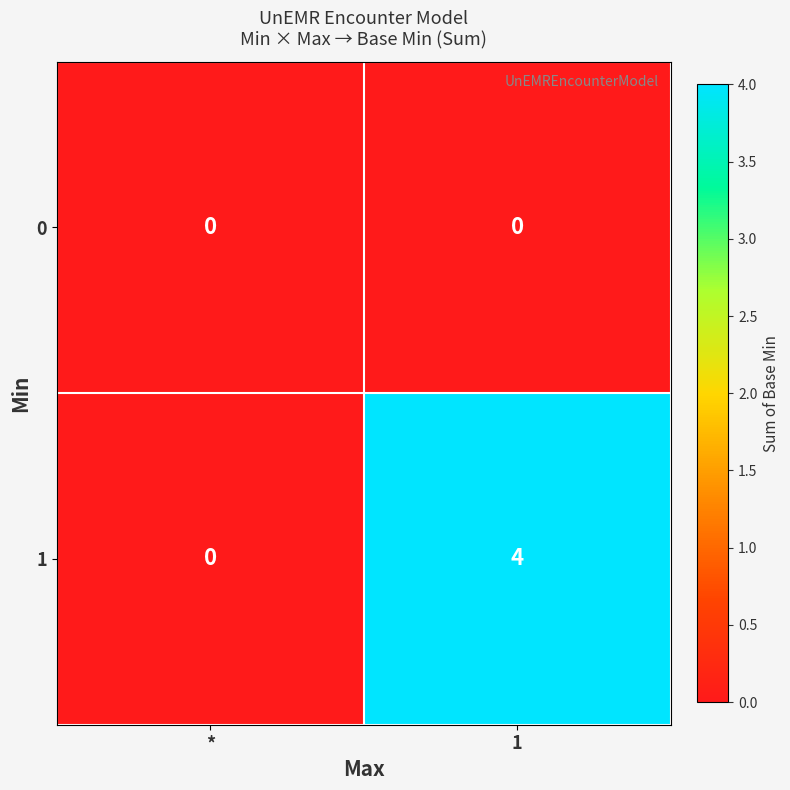

Rank the series by their maximum value, from lowest to highest.

0, 1